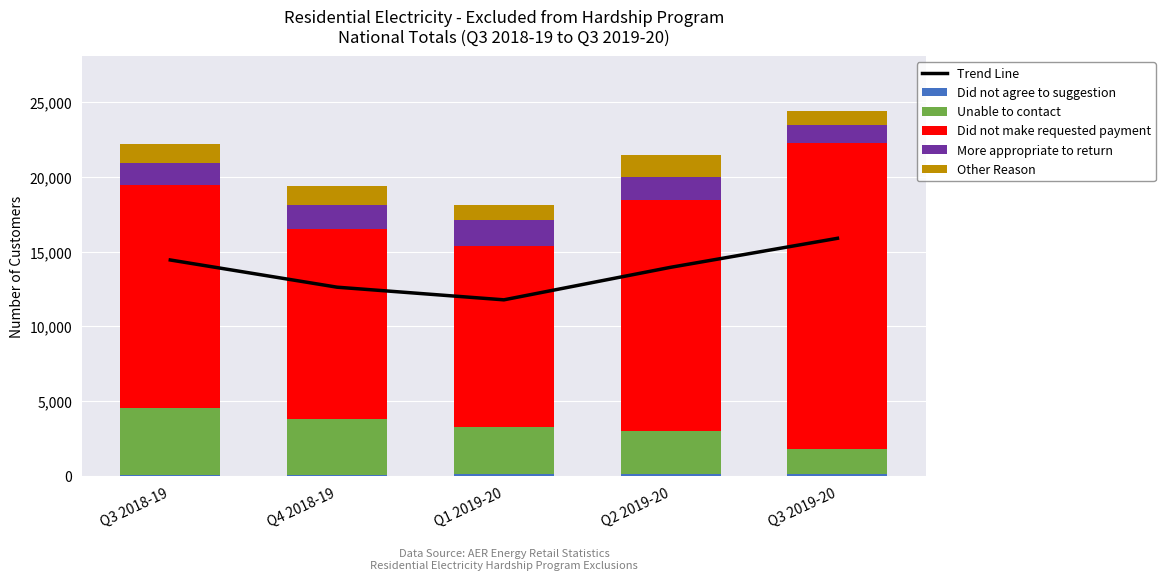

What is the spread (max minus min) of values at Q4 2018-19?

12697.0